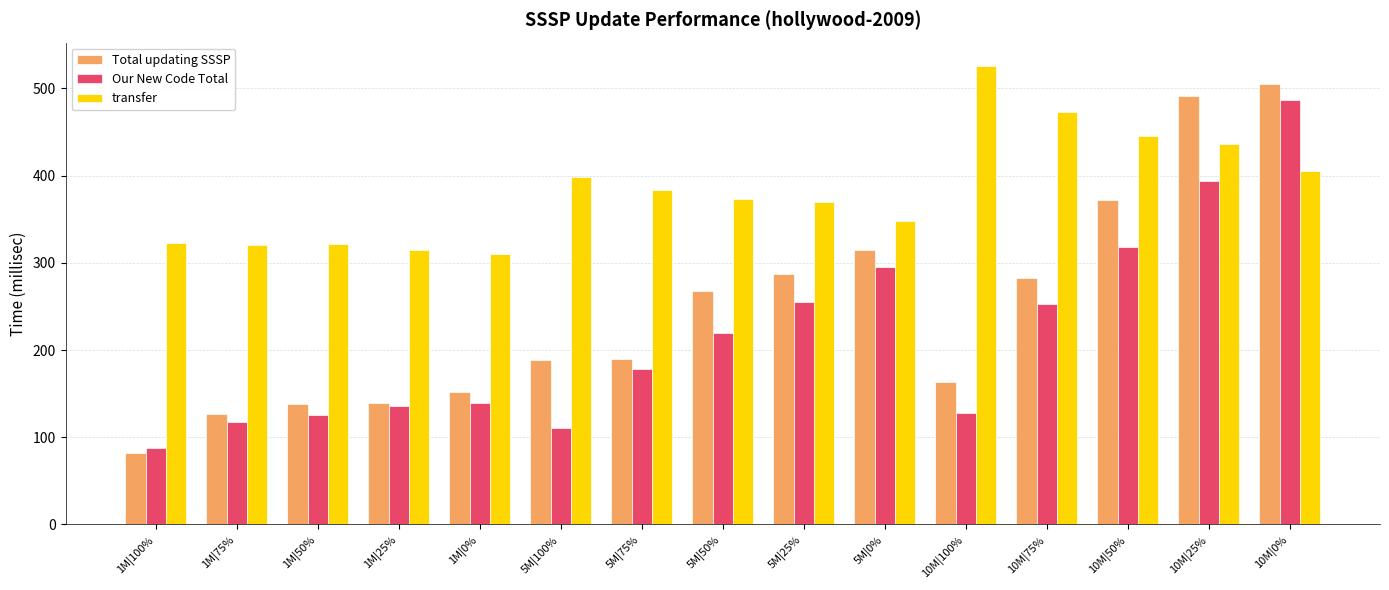

Which series has the widest spread of values?

Total updating SSSP